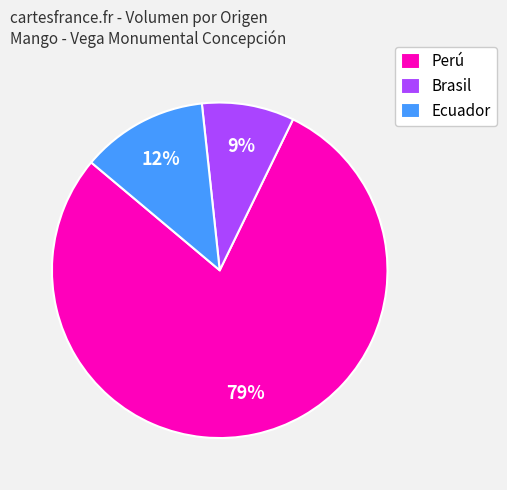

Which slice is the largest?

Perú